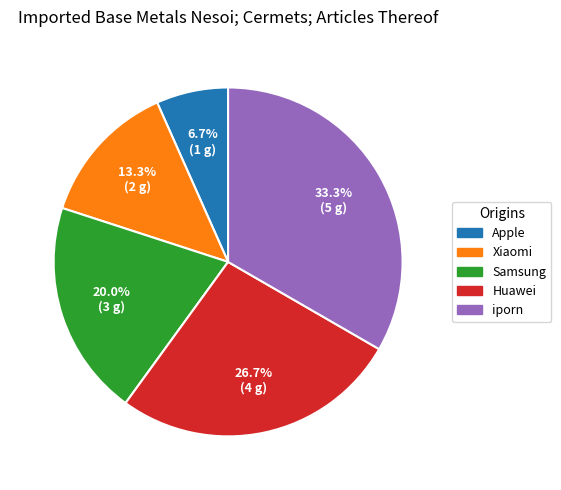

Which has a higher value, Samsung or iporn?

iporn